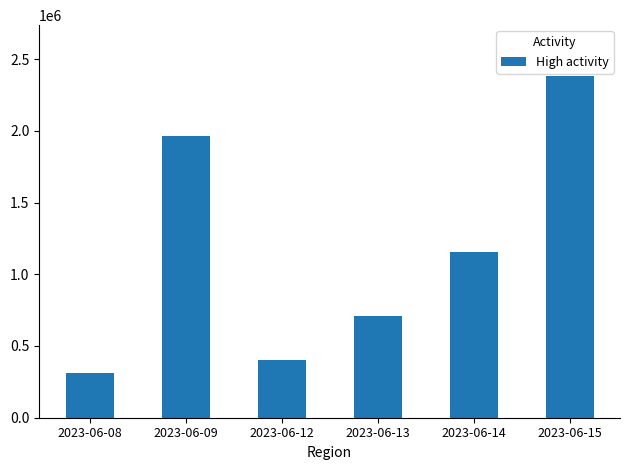

What is the value of the 6th bar from the left?

2379415